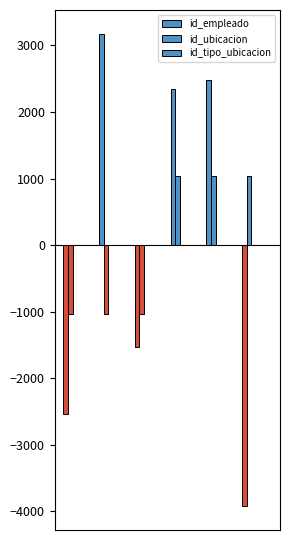

Rank the series by their maximum value, from highest to lowest.

id_empleado, id_ubicacion, id_tipo_ubicacion